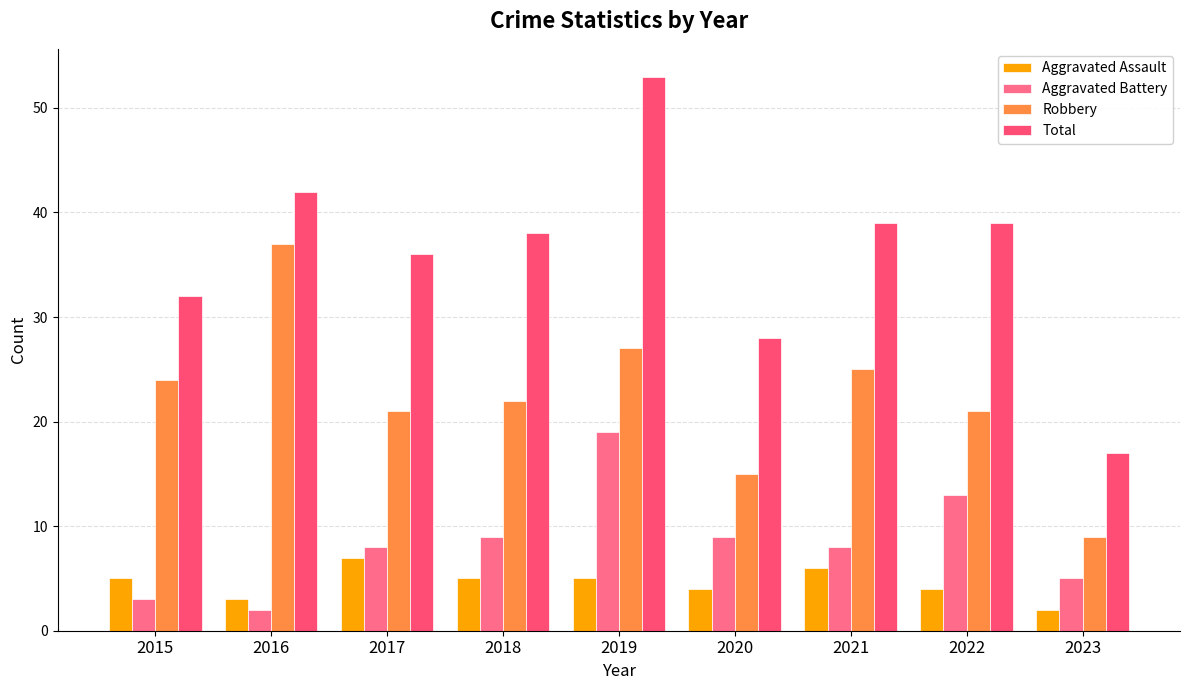

What is the maximum value for Aggravated Battery?

19